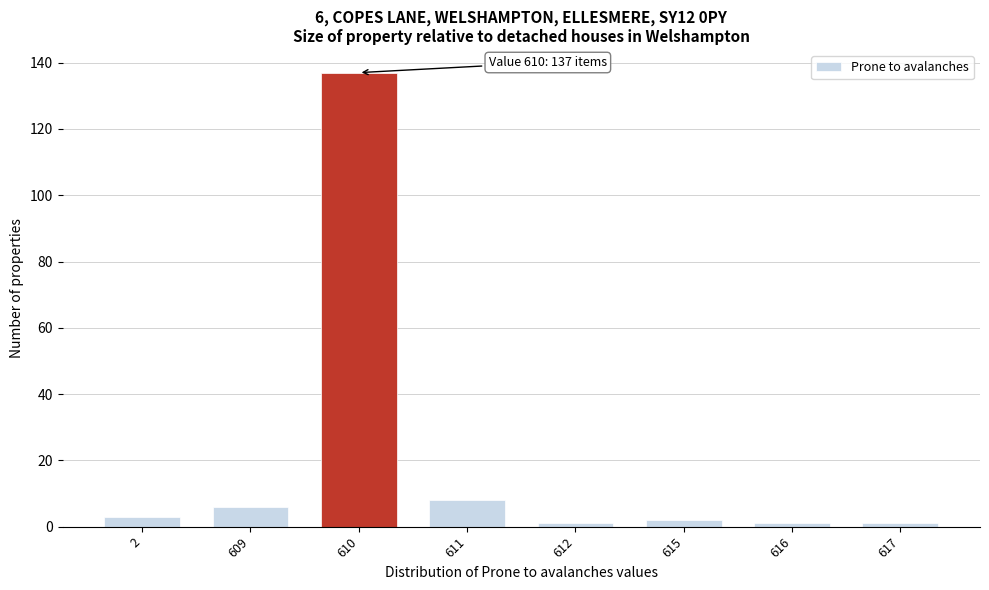

Reading left to right, what are all the values shown in this chart?

3	6	137	8	1	2	1	1